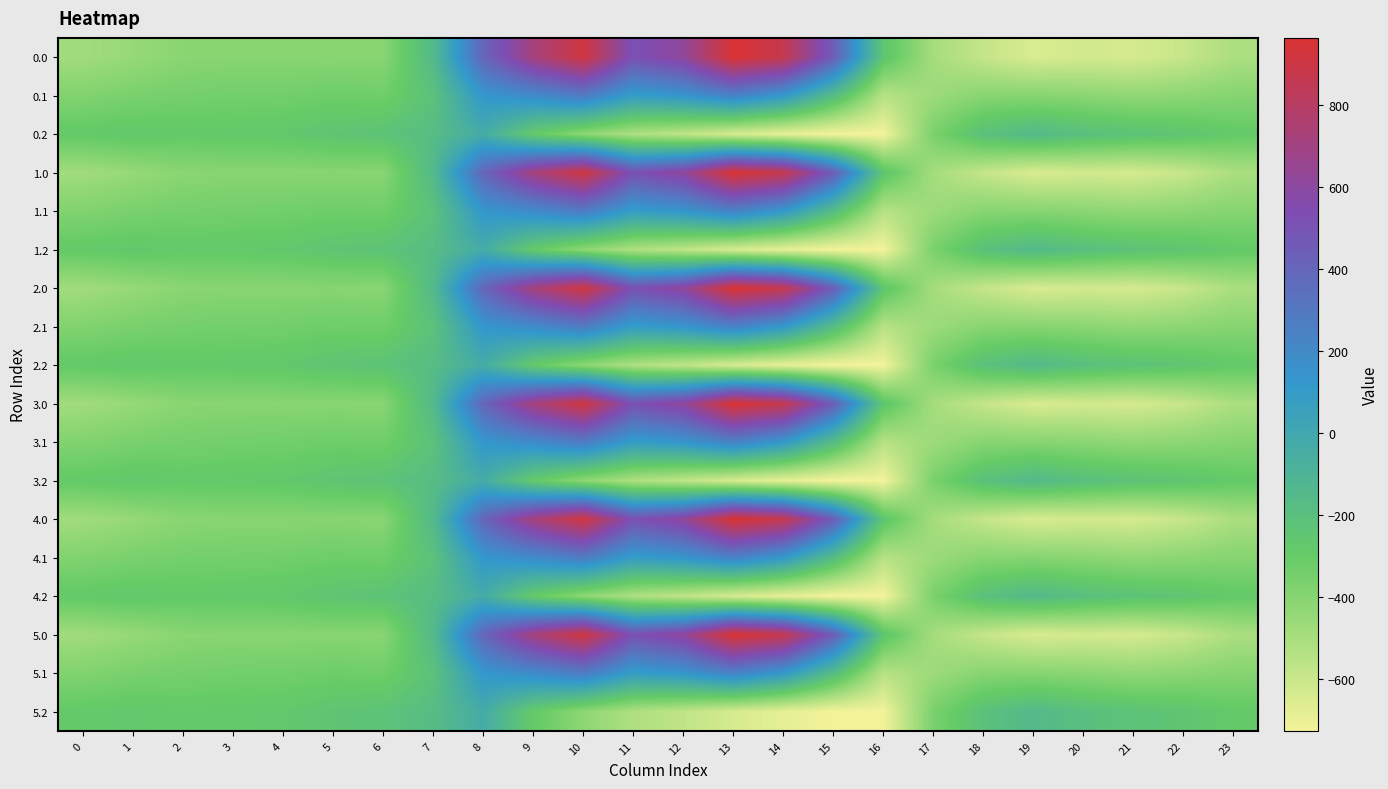

Reading left to right, transcribe all the data shown in this chart.

0.0: 0=-482.0	1=-449.5	2=-410.3	3=-404.4	4=-404.9	5=-403.8	6=-408.0	7=-150.1	8=395.3	9=716.9	10=916.2	11=516.0	12=619.4	13=962.7	14=870.3	15=443.0	16=-250.9	17=-494.8	18=-586.7	19=-649.2	20=-629.9	21=-638.4	22=-592.3	23=-511.3
0.1: 0=-384.6	1=-361.1	2=-347.9	3=-342.7	4=-339.6	5=-325.7	6=-332.2	7=-217.1	8=125.2	9=191.1	10=274.1	11=87.0	12=134.6	13=241.5	14=113.7	15=-173.1	16=-547.3	17=-466.6	18=-405.4	19=-400.2	20=-414.5	21=-432.4	22=-419.9	23=-399.4
0.2: 0=-287.1	1=-272.7	2=-285.5	3=-281.0	4=-274.4	5=-245.0	6=-228.8	7=-176.6	8=-35.3	9=-288.5	10=-423.5	11=-520.6	12=-571.2	13=-640.4	14=-687.4	15=-725.8	16=-726.6	17=-362.4	18=-210.0	19=-151.0	20=-199.2	21=-226.4	22=-247.4	23=-287.5
1.0: 0=-482.0	1=-449.5	2=-410.3	3=-404.4	4=-404.9	5=-403.8	6=-408.0	7=-150.1	8=395.3	9=716.9	10=916.2	11=516.0	12=619.4	13=962.7	14=870.3	15=443.0	16=-250.9	17=-494.8	18=-586.7	19=-649.2	20=-629.9	21=-638.4	22=-592.3	23=-511.3
1.1: 0=-384.6	1=-361.1	2=-347.9	3=-342.7	4=-339.6	5=-325.7	6=-332.2	7=-217.1	8=125.2	9=191.1	10=274.1	11=87.0	12=134.6	13=241.5	14=113.7	15=-173.1	16=-547.3	17=-466.6	18=-405.4	19=-400.2	20=-414.5	21=-432.4	22=-419.9	23=-399.4
1.2: 0=-287.1	1=-272.7	2=-285.5	3=-281.0	4=-274.4	5=-245.0	6=-228.8	7=-176.6	8=-35.3	9=-288.5	10=-423.5	11=-520.6	12=-571.2	13=-640.4	14=-687.4	15=-725.8	16=-726.6	17=-362.4	18=-210.0	19=-151.0	20=-199.2	21=-226.4	22=-247.4	23=-287.5
2.0: 0=-482.0	1=-449.5	2=-410.3	3=-404.4	4=-404.9	5=-403.8	6=-408.0	7=-150.1	8=395.3	9=716.9	10=916.2	11=516.0	12=619.4	13=962.7	14=870.3	15=443.0	16=-250.9	17=-494.8	18=-586.7	19=-649.2	20=-629.9	21=-638.4	22=-592.3	23=-511.3
2.1: 0=-384.6	1=-361.1	2=-347.9	3=-342.7	4=-339.6	5=-325.7	6=-332.2	7=-217.1	8=125.2	9=191.1	10=274.1	11=87.0	12=134.6	13=241.5	14=113.7	15=-173.1	16=-547.3	17=-466.6	18=-405.4	19=-400.2	20=-414.5	21=-432.4	22=-419.9	23=-399.4
2.2: 0=-287.1	1=-272.7	2=-285.5	3=-281.0	4=-274.4	5=-245.0	6=-228.8	7=-176.6	8=-35.3	9=-288.5	10=-423.5	11=-520.6	12=-571.2	13=-640.4	14=-687.4	15=-725.8	16=-726.6	17=-362.4	18=-210.0	19=-151.0	20=-199.2	21=-226.4	22=-247.4	23=-287.5
3.0: 0=-482.0	1=-449.5	2=-410.3	3=-404.4	4=-404.9	5=-403.8	6=-408.0	7=-150.1	8=395.3	9=716.9	10=916.2	11=516.0	12=619.4	13=962.7	14=870.3	15=443.0	16=-250.9	17=-494.8	18=-586.7	19=-649.2	20=-629.9	21=-638.4	22=-592.3	23=-511.3
3.1: 0=-384.6	1=-361.1	2=-347.9	3=-342.7	4=-339.6	5=-325.7	6=-332.2	7=-217.1	8=125.2	9=191.1	10=274.1	11=87.0	12=134.6	13=241.5	14=113.7	15=-173.1	16=-547.3	17=-466.6	18=-405.4	19=-400.2	20=-414.5	21=-432.4	22=-419.9	23=-399.4
3.2: 0=-287.1	1=-272.7	2=-285.5	3=-281.0	4=-274.4	5=-245.0	6=-228.8	7=-176.6	8=-35.3	9=-288.5	10=-423.5	11=-520.6	12=-571.2	13=-640.4	14=-687.4	15=-725.8	16=-726.6	17=-362.4	18=-210.0	19=-151.0	20=-199.2	21=-226.4	22=-247.4	23=-287.5
4.0: 0=-482.0	1=-449.5	2=-410.3	3=-404.4	4=-404.9	5=-403.8	6=-408.0	7=-150.1	8=395.3	9=716.9	10=916.2	11=516.0	12=619.4	13=962.7	14=870.3	15=443.0	16=-250.9	17=-494.8	18=-586.7	19=-649.2	20=-629.9	21=-638.4	22=-592.3	23=-511.3
4.1: 0=-384.6	1=-361.1	2=-347.9	3=-342.7	4=-339.6	5=-325.7	6=-332.2	7=-217.1	8=125.2	9=191.1	10=274.1	11=87.0	12=134.6	13=241.5	14=113.7	15=-173.1	16=-547.3	17=-466.6	18=-405.4	19=-400.2	20=-414.5	21=-432.4	22=-419.9	23=-399.4
4.2: 0=-287.1	1=-272.7	2=-285.5	3=-281.0	4=-274.4	5=-245.0	6=-228.8	7=-176.6	8=-35.3	9=-288.5	10=-423.5	11=-520.6	12=-571.2	13=-640.4	14=-687.4	15=-725.8	16=-726.6	17=-362.4	18=-210.0	19=-151.0	20=-199.2	21=-226.4	22=-247.4	23=-287.5
5.0: 0=-482.0	1=-449.5	2=-410.3	3=-404.4	4=-404.9	5=-403.8	6=-408.0	7=-150.1	8=395.3	9=716.9	10=916.2	11=516.0	12=619.4	13=962.7	14=870.3	15=443.0	16=-250.9	17=-494.8	18=-586.7	19=-649.2	20=-629.9	21=-638.4	22=-592.3	23=-511.3
5.1: 0=-384.6	1=-361.1	2=-347.9	3=-342.7	4=-339.6	5=-325.7	6=-332.2	7=-217.1	8=125.2	9=191.1	10=274.1	11=87.0	12=134.6	13=241.5	14=113.7	15=-173.1	16=-547.3	17=-466.6	18=-405.4	19=-400.2	20=-414.5	21=-432.4	22=-419.9	23=-399.4
5.2: 0=-287.1	1=-272.7	2=-285.5	3=-281.0	4=-274.4	5=-245.0	6=-228.8	7=-176.6	8=-35.3	9=-288.5	10=-423.5	11=-520.6	12=-571.2	13=-640.4	14=-687.4	15=-725.8	16=-726.6	17=-362.4	18=-210.0	19=-151.0	20=-199.2	21=-226.4	22=-247.4	23=-287.5